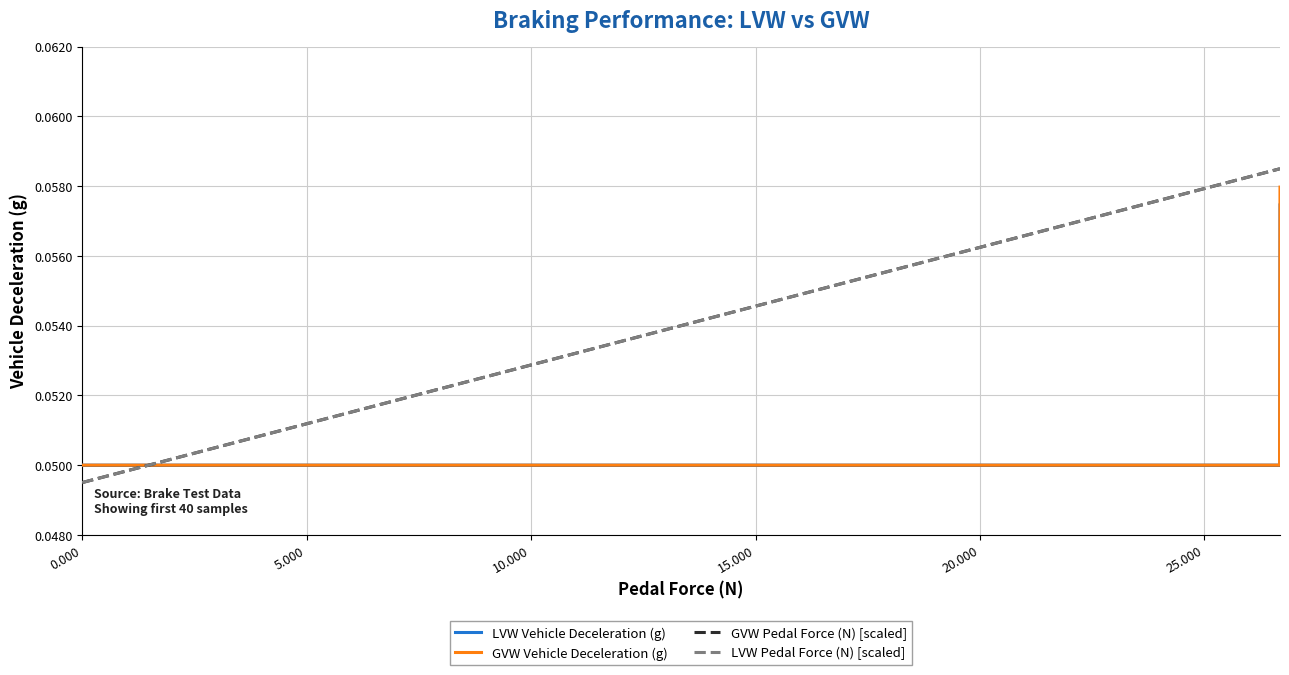

Which series has the largest range (max minus min)?

GVW Pedal Force (N) [scaled]